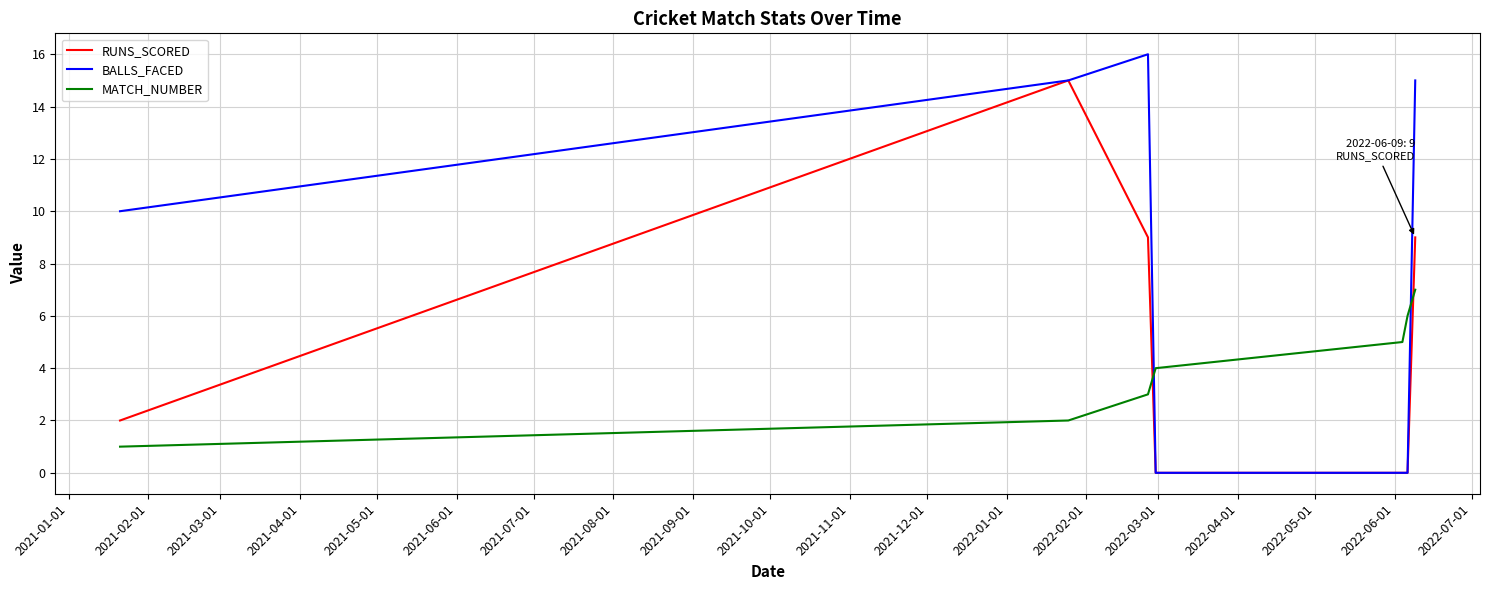

Reading right to left, what are all the values shown in this chart?

RUNS_SCORED: 9	0	0	0	9	15	2
BALLS_FACED: 15	0	0	0	16	15	10
MATCH_NUMBER: 7	6	5	4	3	2	1